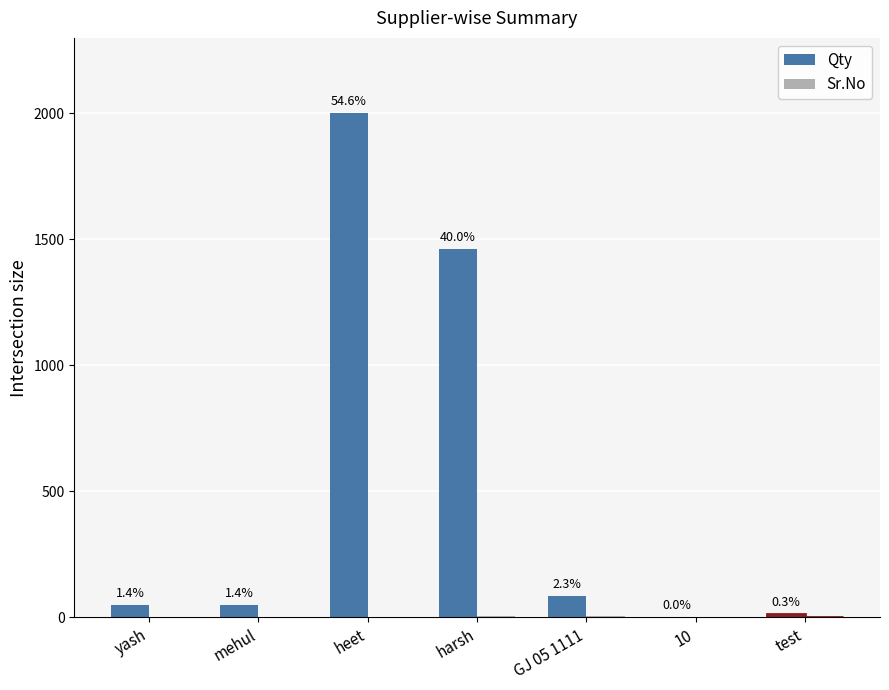

Rank the series by their average value, from highest to lowest.

Qty, Sr.No